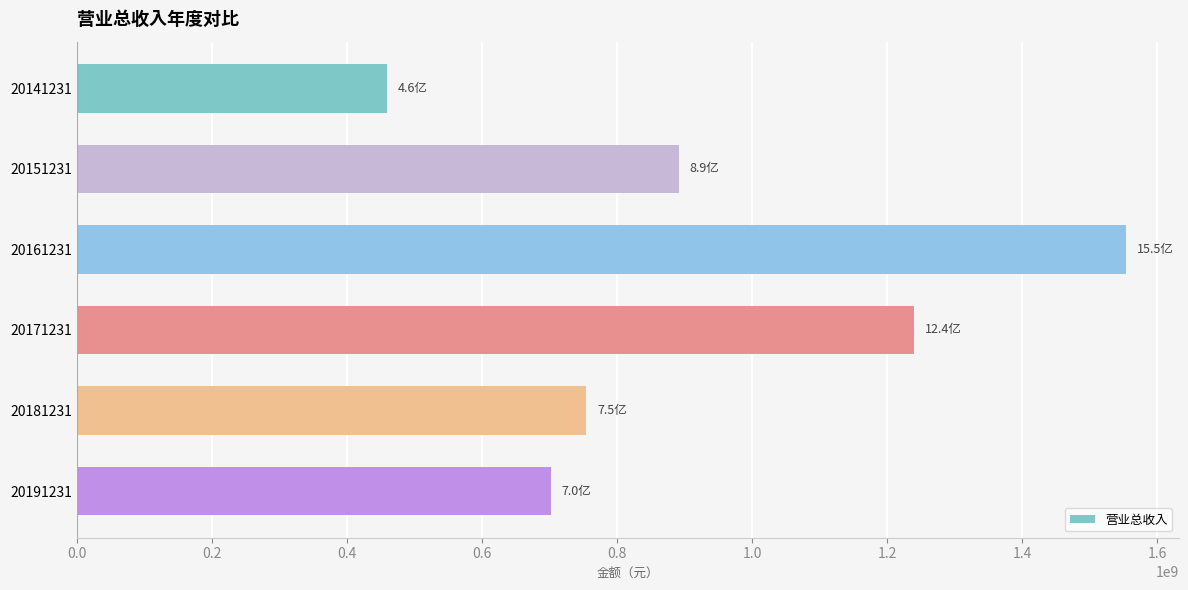

The value at 20171231 is 448999252.3. True or false?

False